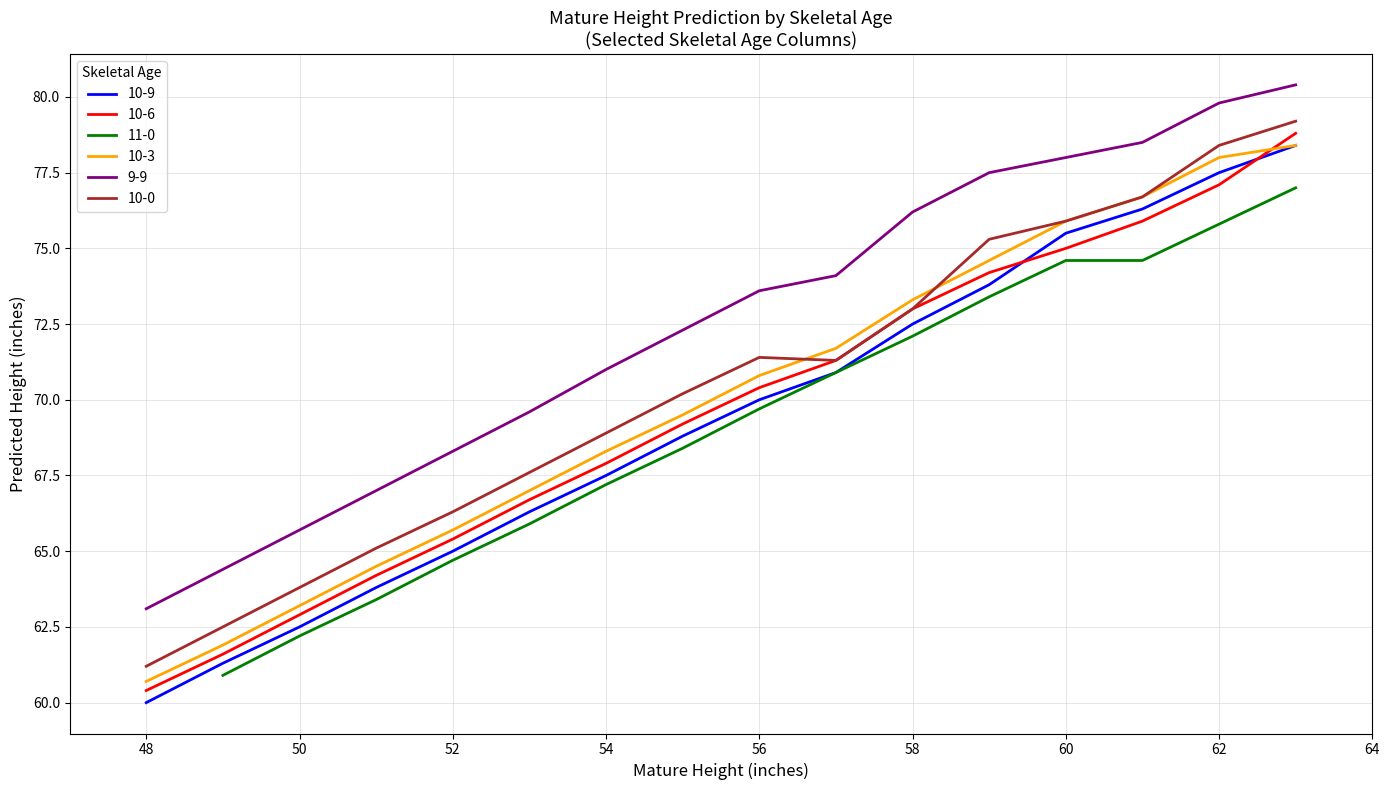

Which category has the lowest value in the 10-0 series?

48